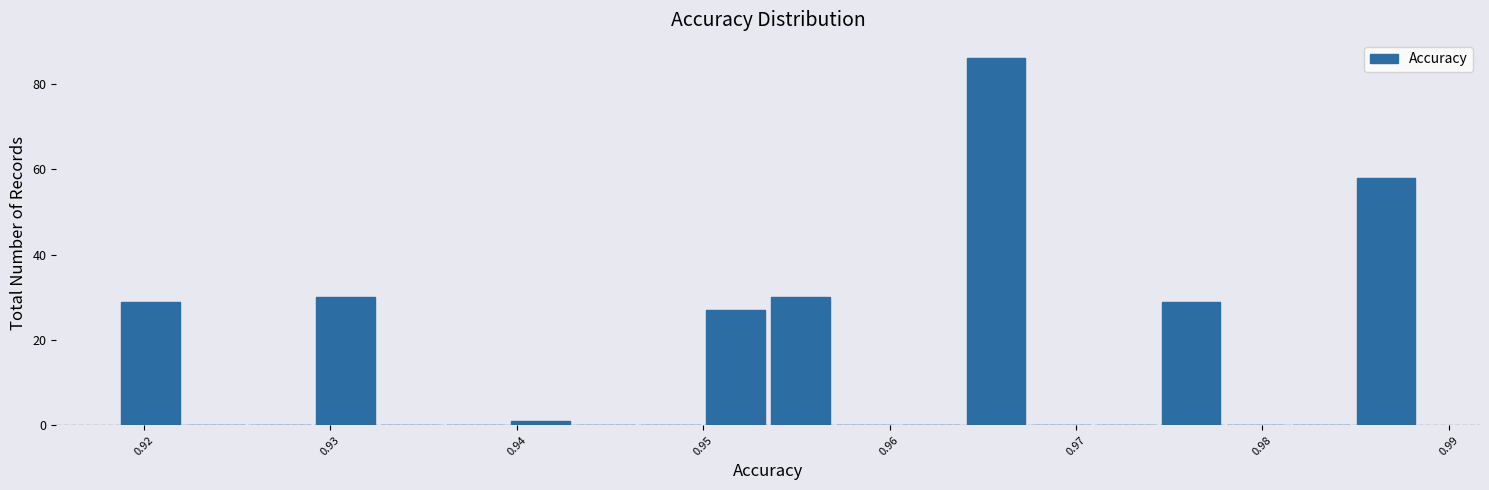

Read against the x-axis, roughly where is the centre of the tallest bar?

0.966